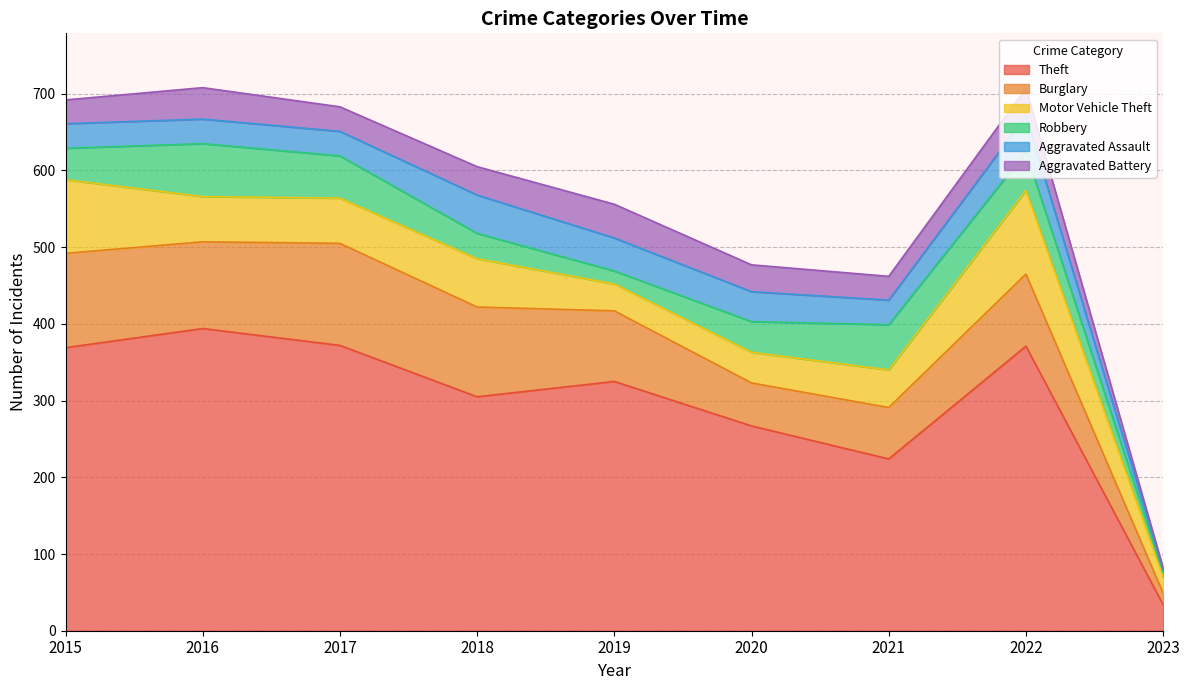

What is the highest value of the Aggravated Battery series?

44